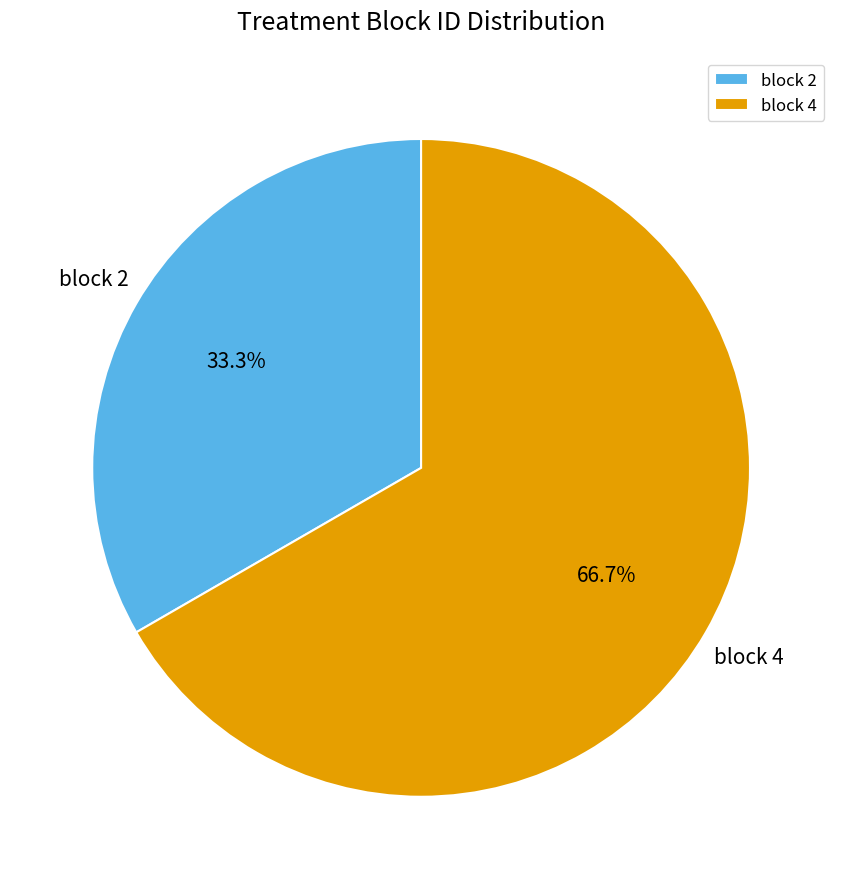

What is the total percentage of block 4 and block 2?

100.0%